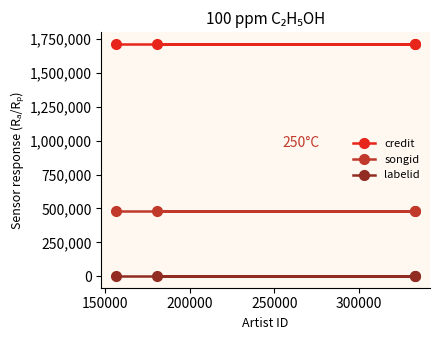

Rank the series by their average value, from highest to lowest.

credit, songid, labelid